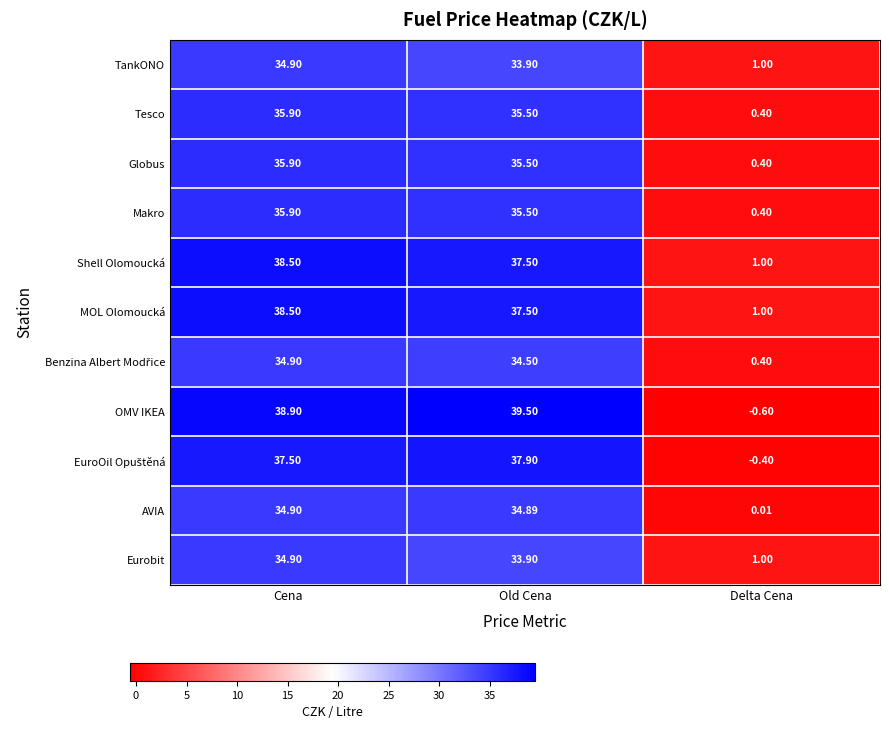

What is the spread (max minus min) of values at Old Cena?

5.6